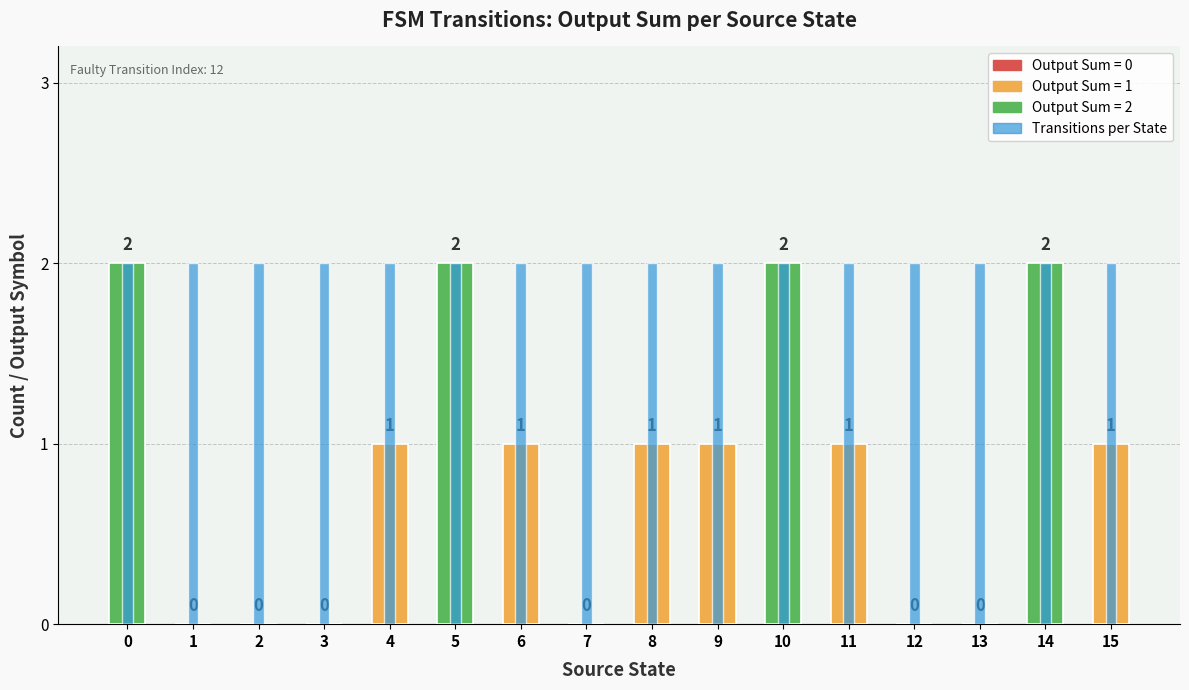

How many bars are there in each group?

2